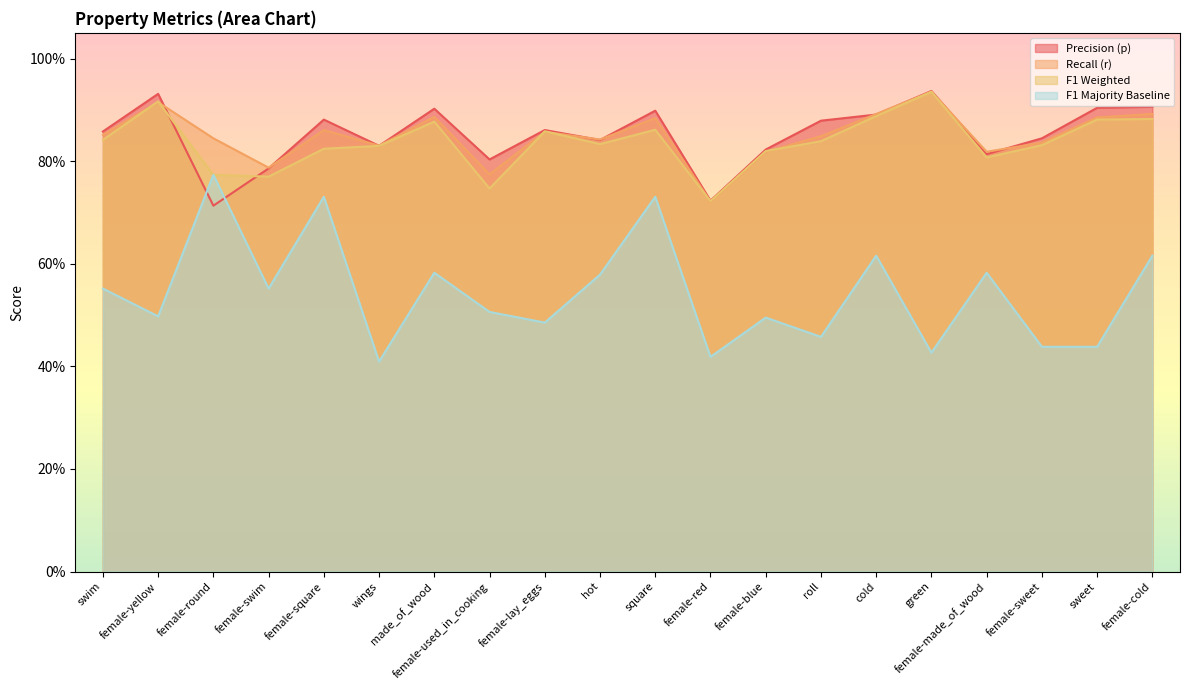

What is the smallest value displayed?

0.4